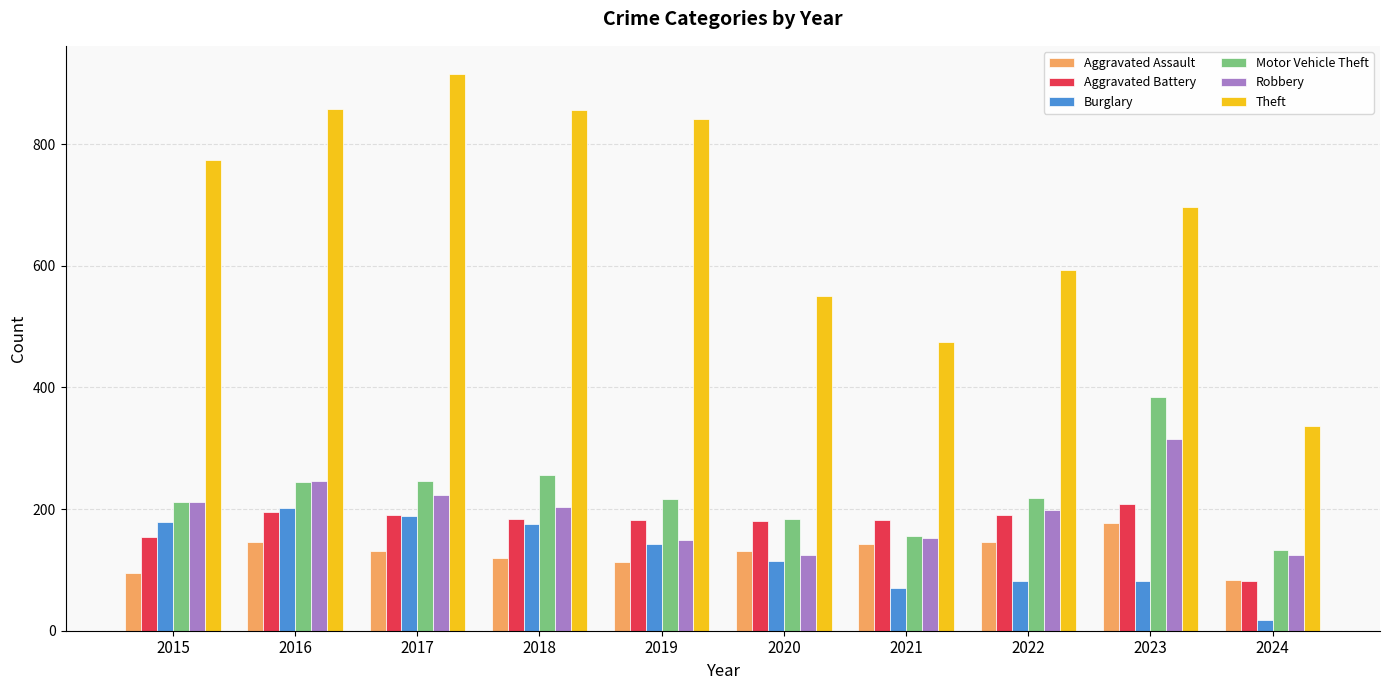

Which series has the widest spread of values?

Theft